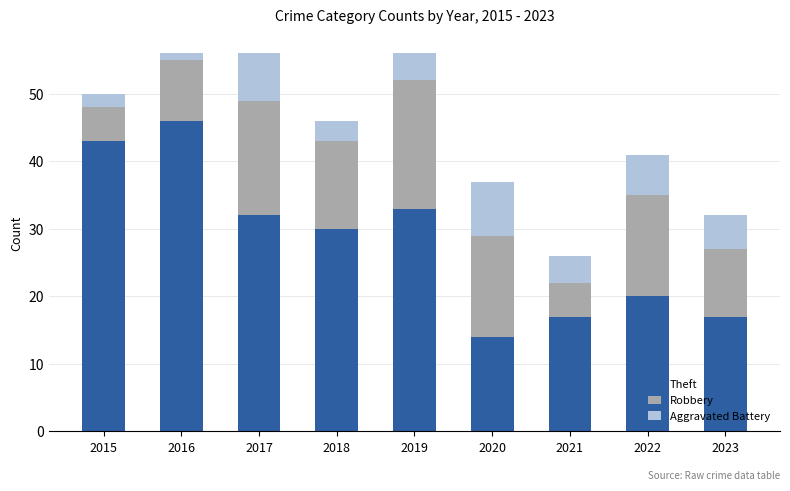

Which category has the lowest value in the Theft series?

2020